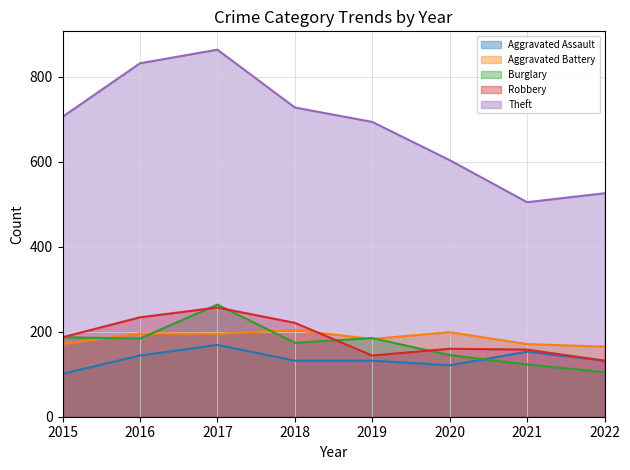

In Aggravated Assault, how many points are lower than both neighbors (excluding endpoints)?

1